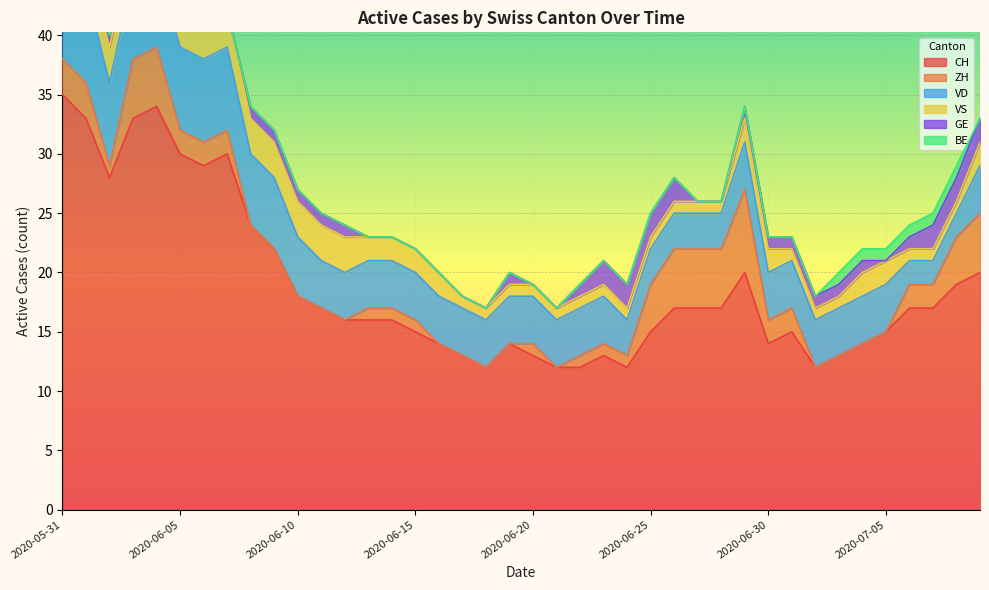

Between 2020-07-03 and 2020-07-04, which is larger?

2020-07-04